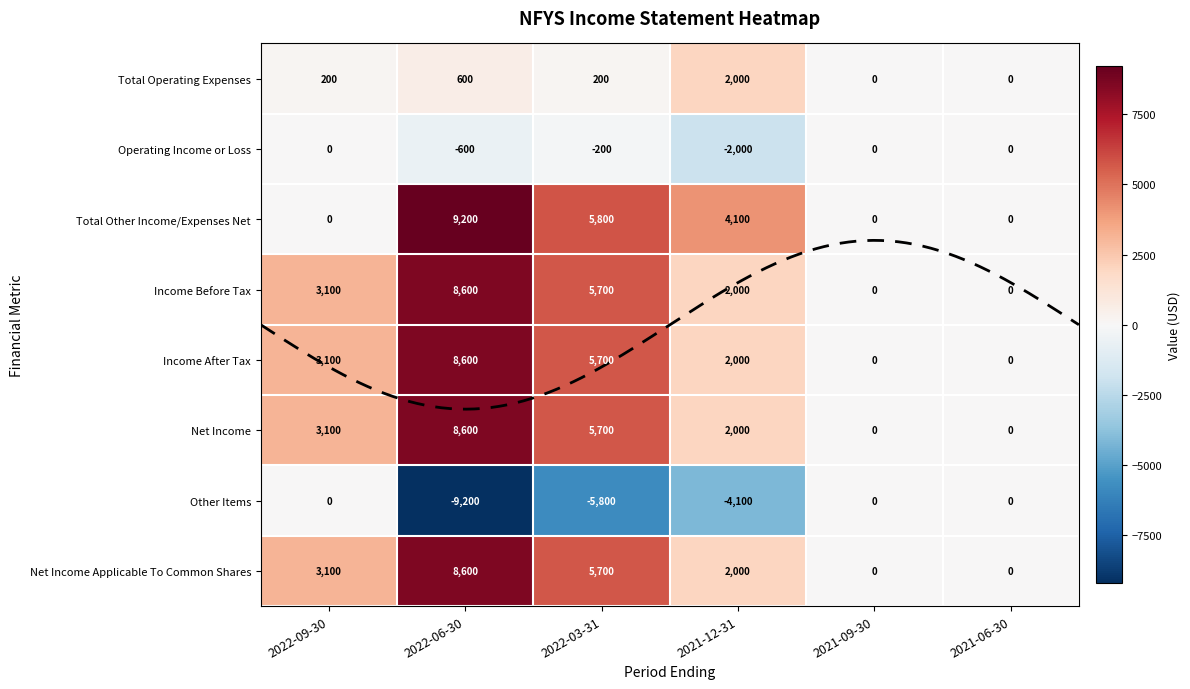

Which series has the largest range (max minus min)?

Total Other Income/Expenses Net